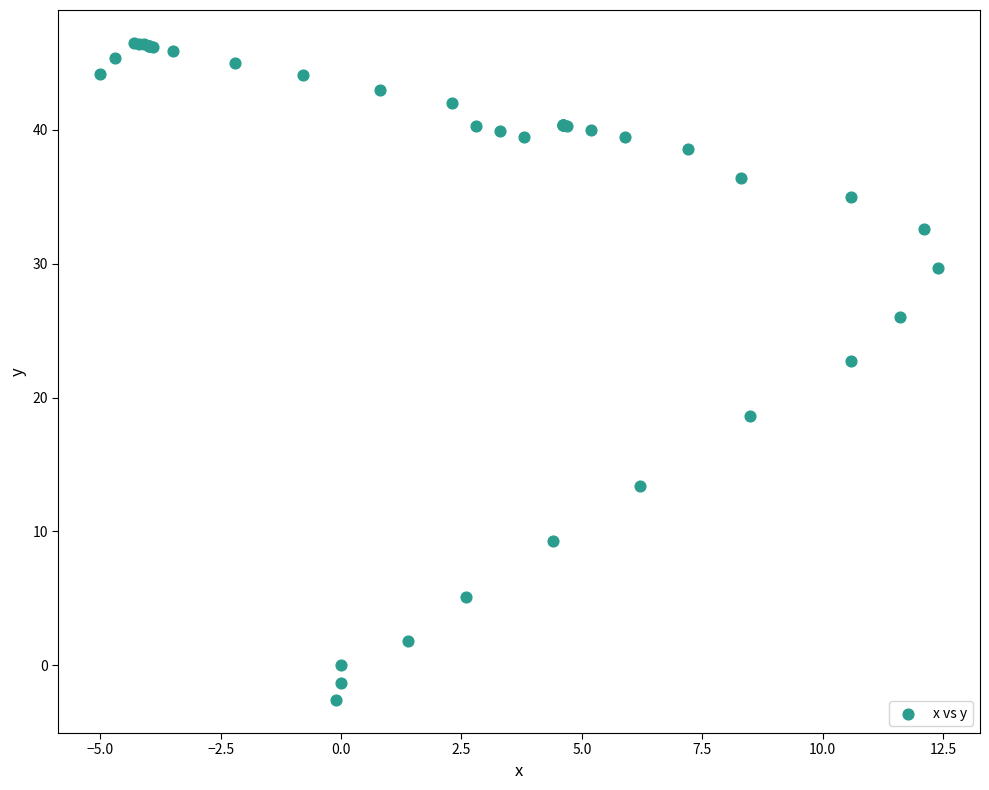

What Y value in the scatter plot is closest to 21?

22.7